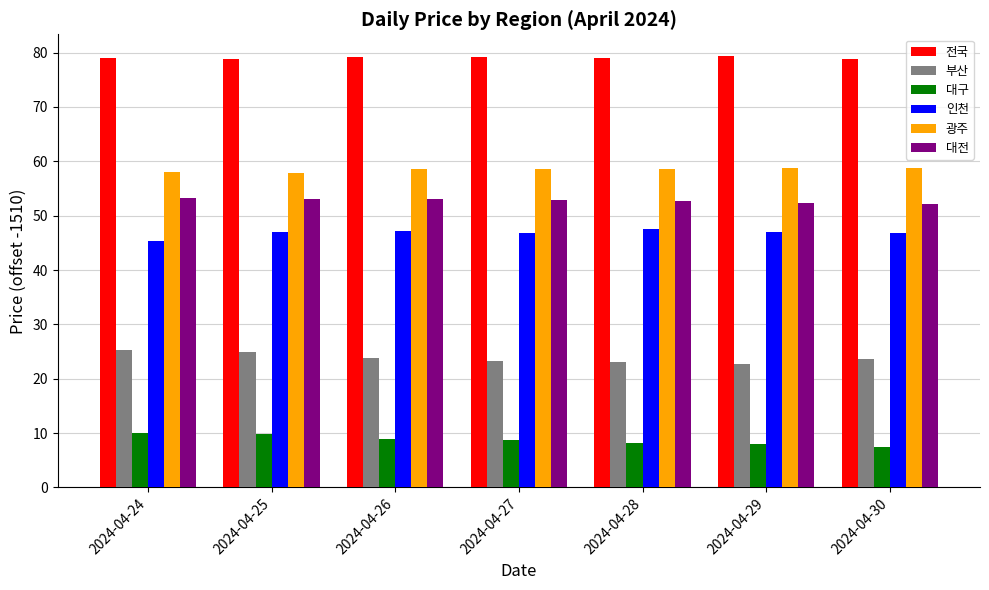

What is the difference between the 광주 values at 2024-04-24 and 2024-04-29?

0.7